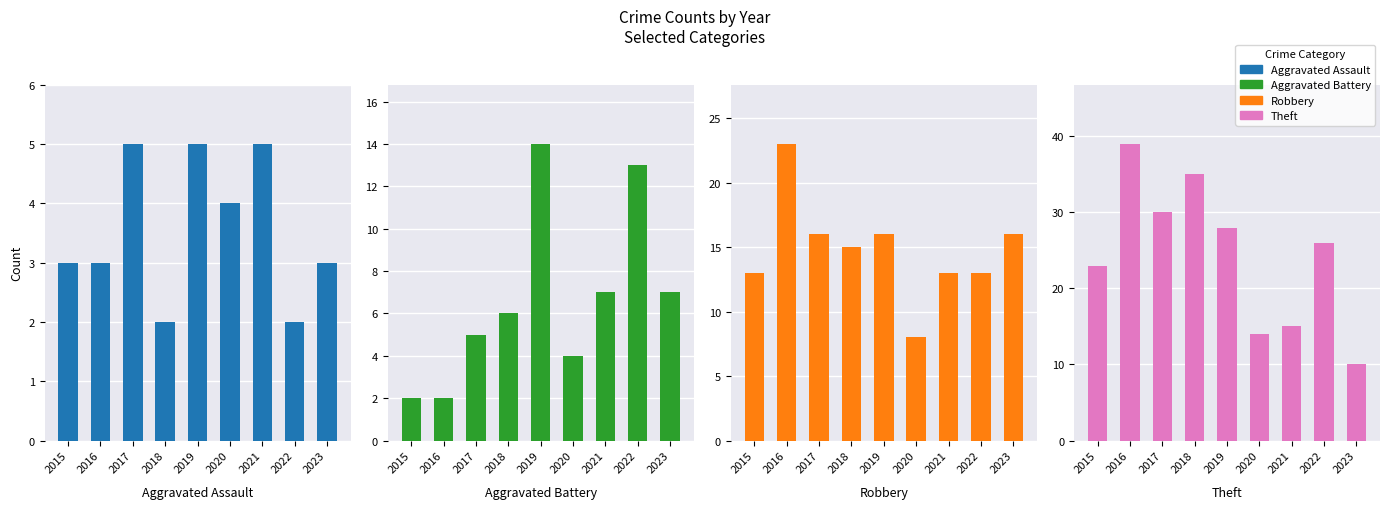

How many groups of bars are there?

9